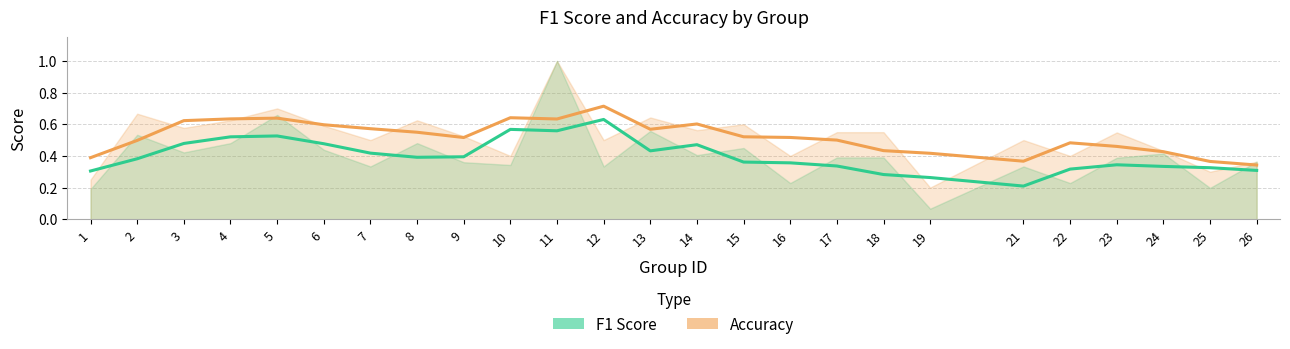

Is it true that accuracy equals 1.0 at 7?

False